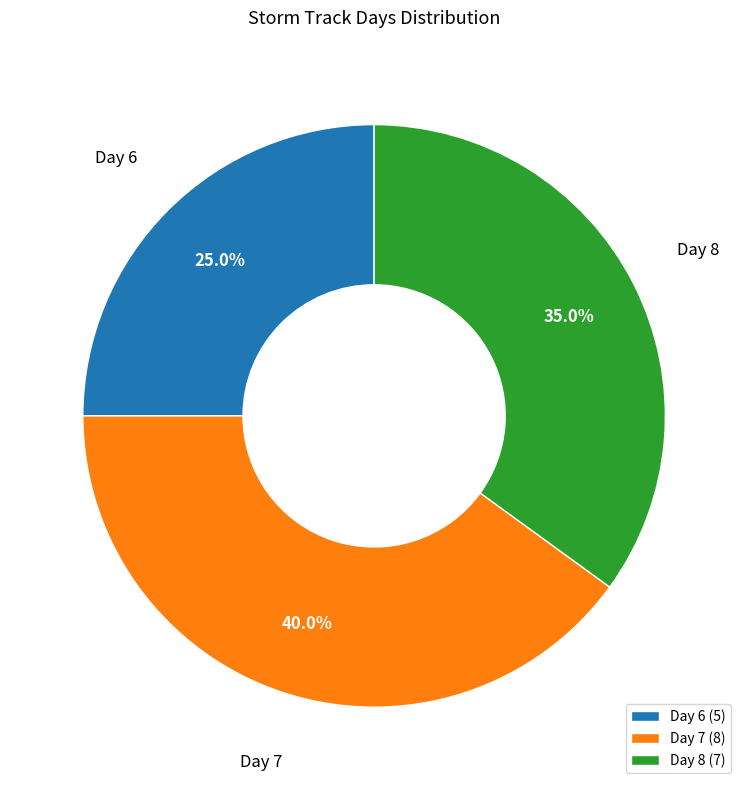

Does Day 7 (8) account for over 50% of the chart?

No